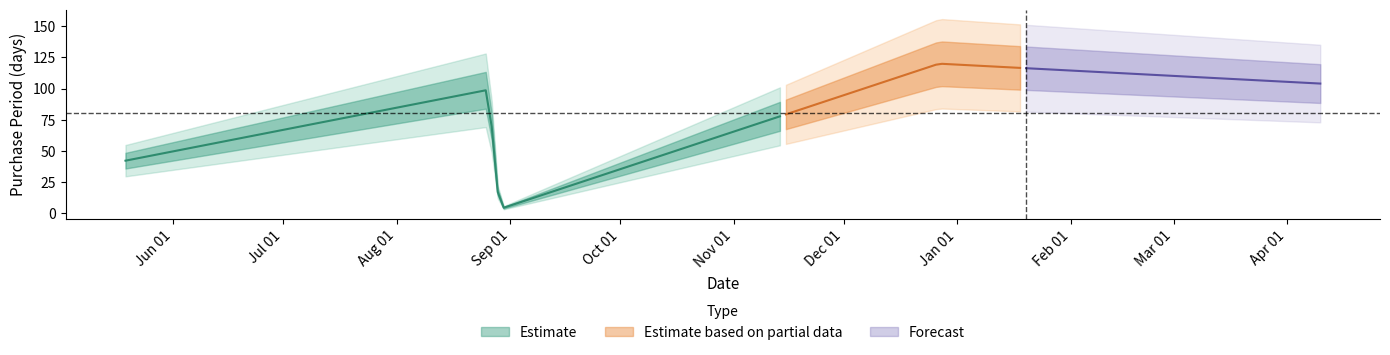

Reading left to right, list all the values displayed in this chart.

42	99	3	120	104